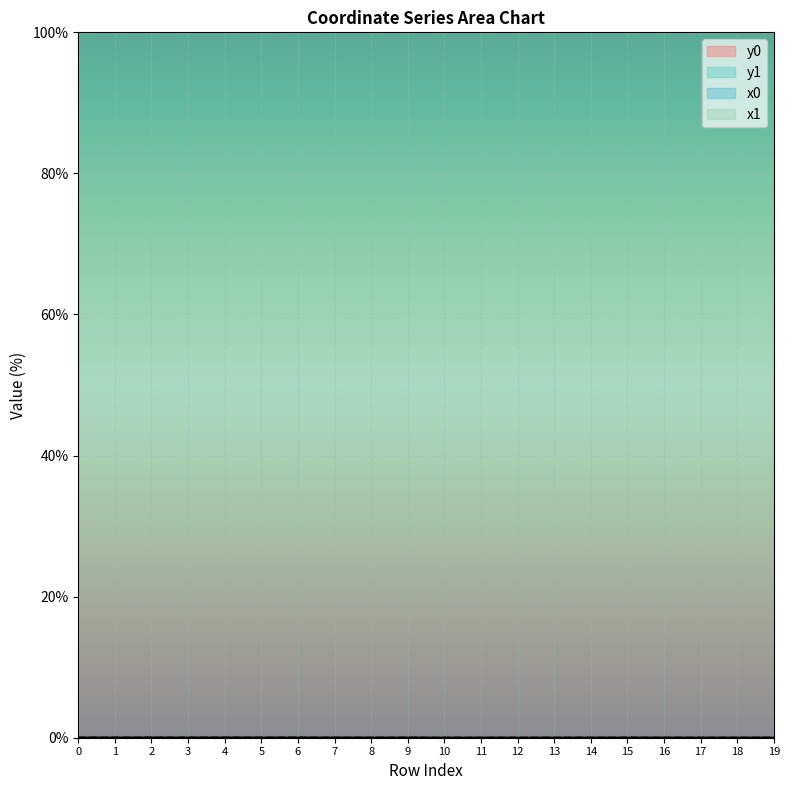

Is it true that x0 equals 100.0 at 18?

True